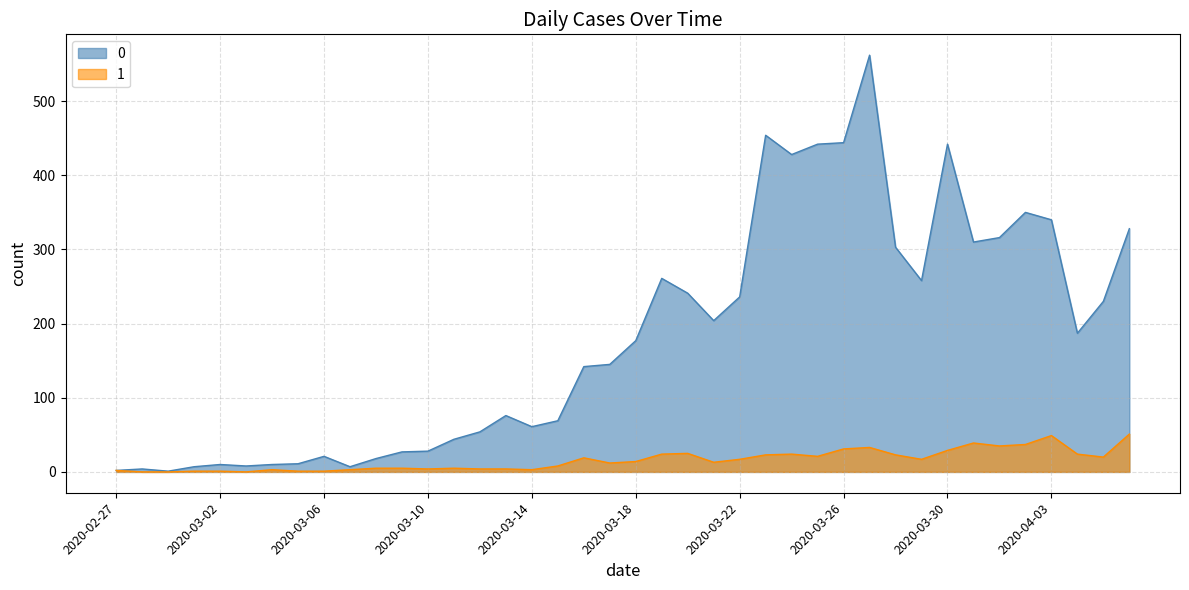

Count the number of categories in the chart.

40